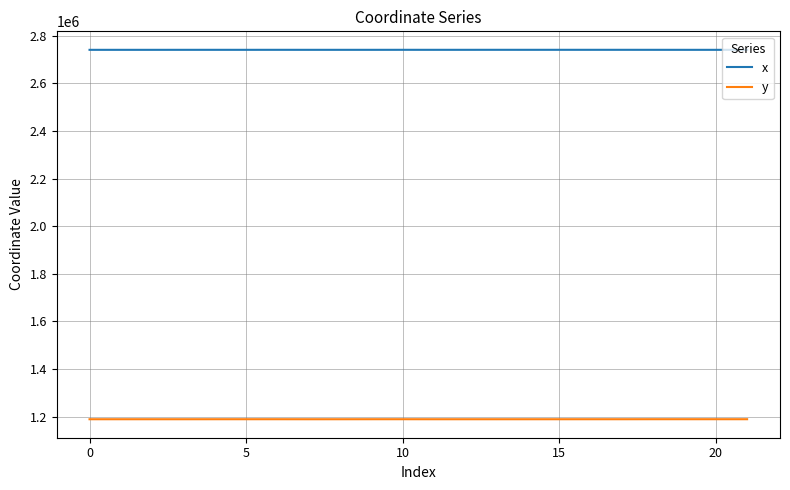

Rank the series by their average value, from highest to lowest.

x, y